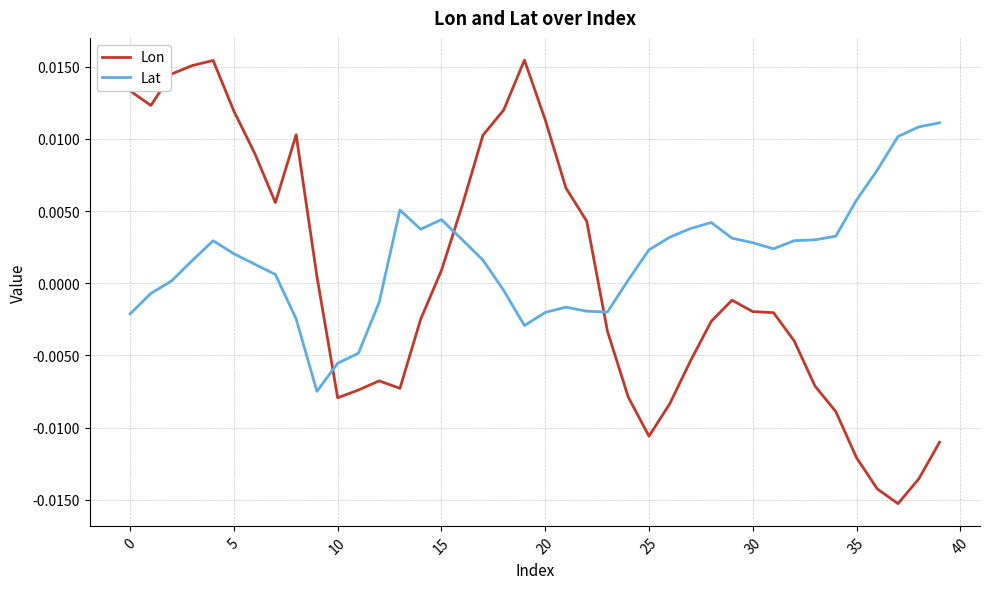

Which series has the largest range (max minus min)?

Lon